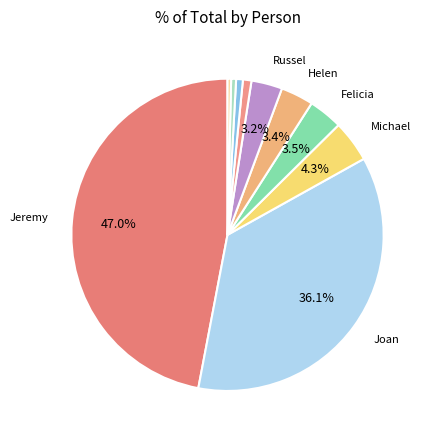

Which slice is the smallest?

Steven